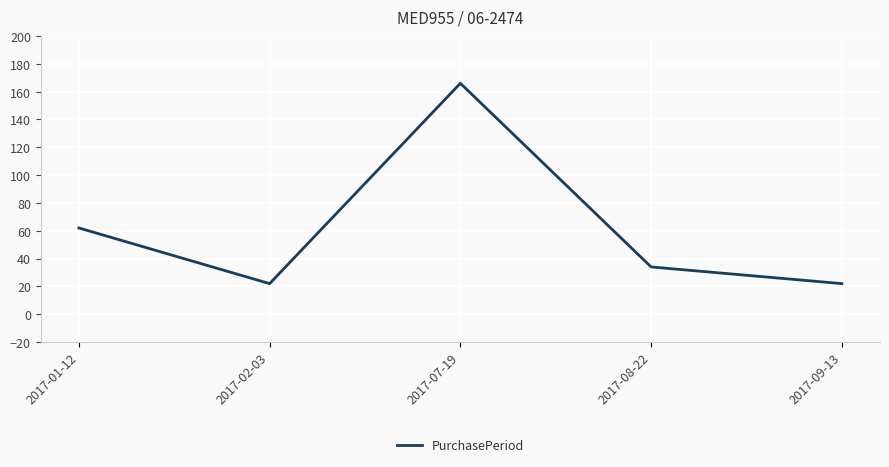

Reading left to right, transcribe all the data shown in this chart.

2017-01-12=62	2017-02-03=22	2017-07-19=166	2017-08-22=34	2017-09-13=22